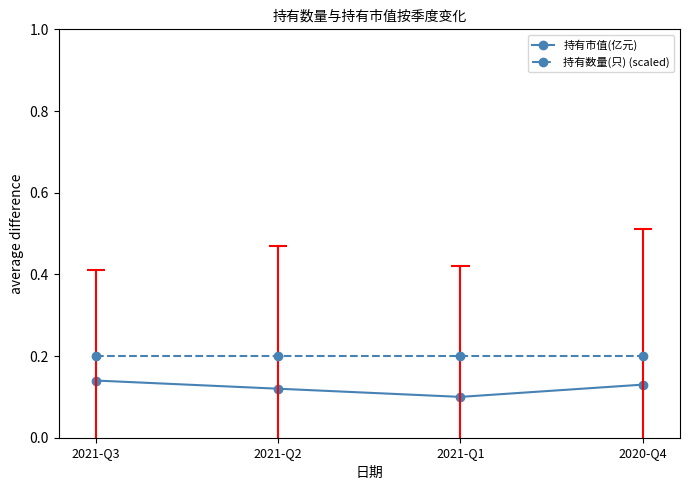

Which series has the widest spread of values?

持有市值(亿元)